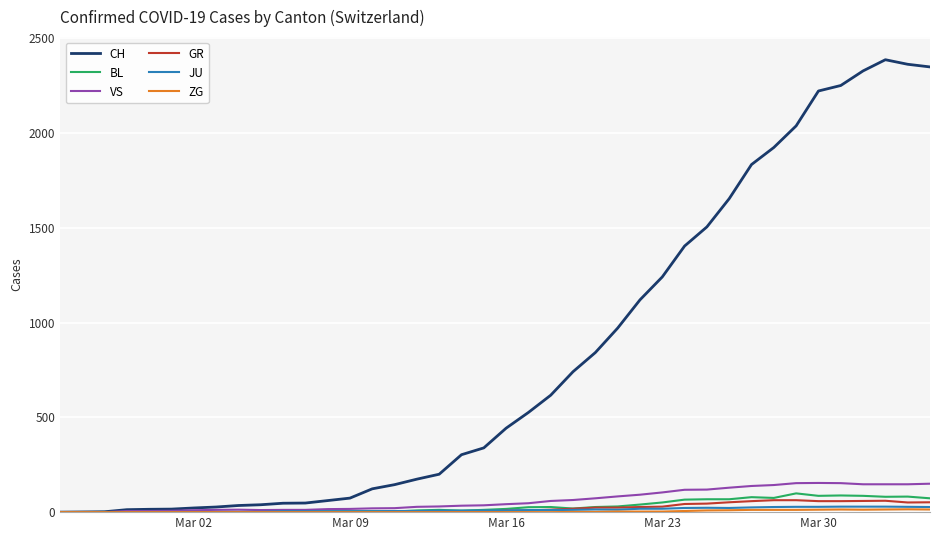

How many categories are shown in the chart?

40